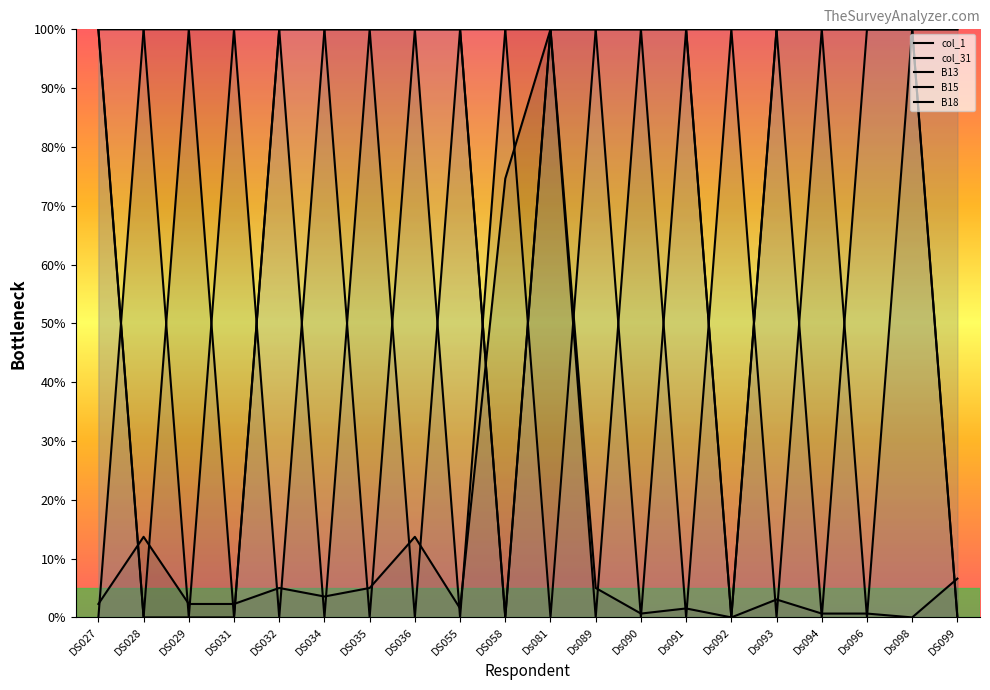

Which series has the widest spread of values?

col_31